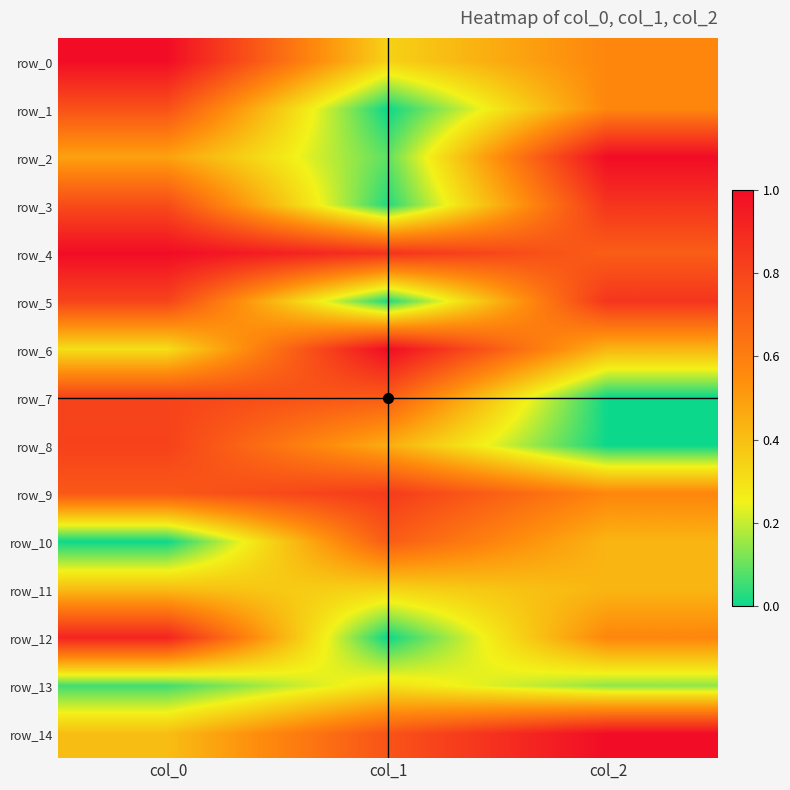

List the series in order of their peak value, highest first.

row_2, row_4, row_6, row_14, row_0, row_12, row_3, row_5, row_9, row_8, row_7, row_1, row_10, row_11, row_13